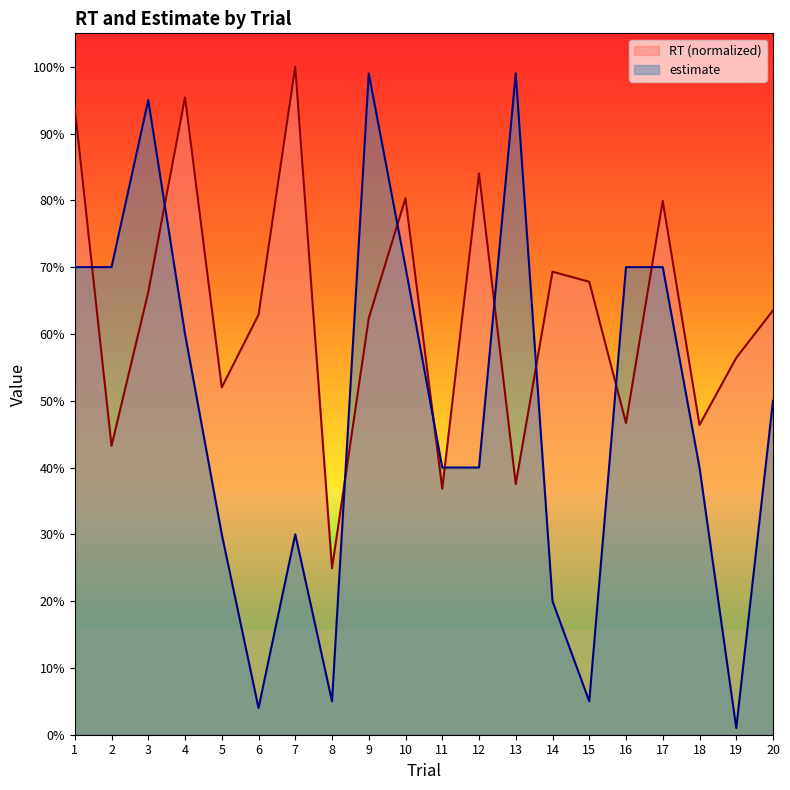

Rank the series by their average value, from lowest to highest.

estimate, RT (normalized)